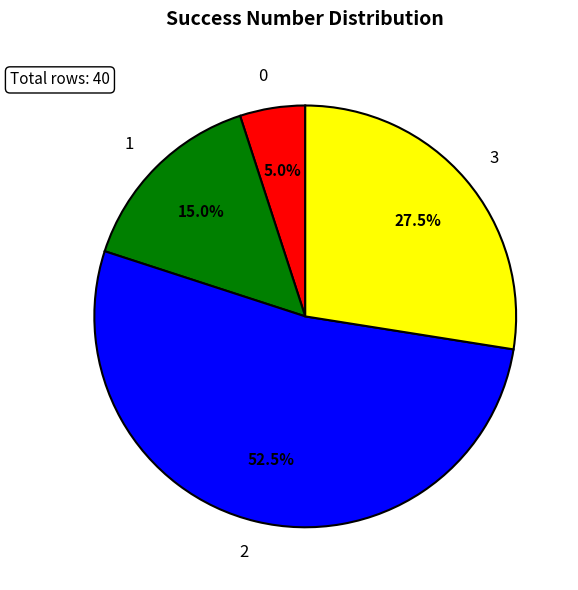

Approximately how many times larger is the value at 1 compared to 0?

3.0